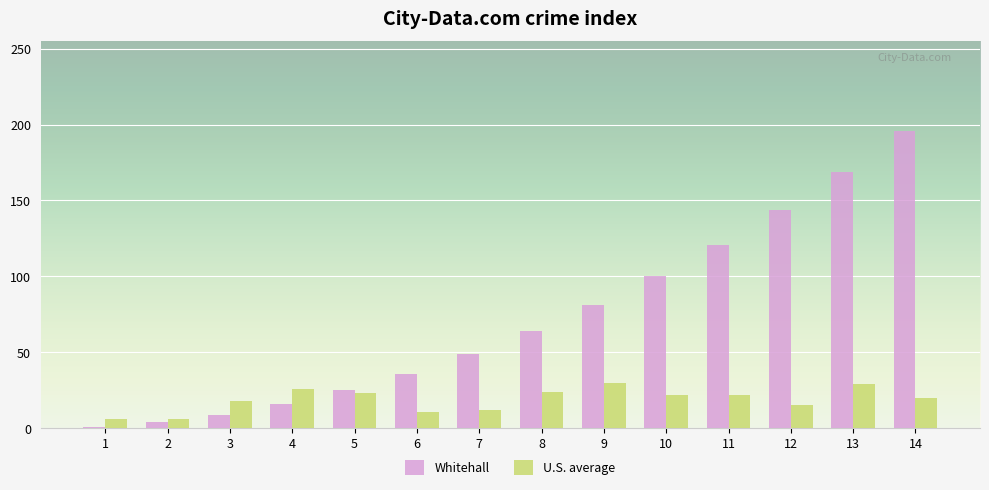

What is the maximum value shown in the chart?

196